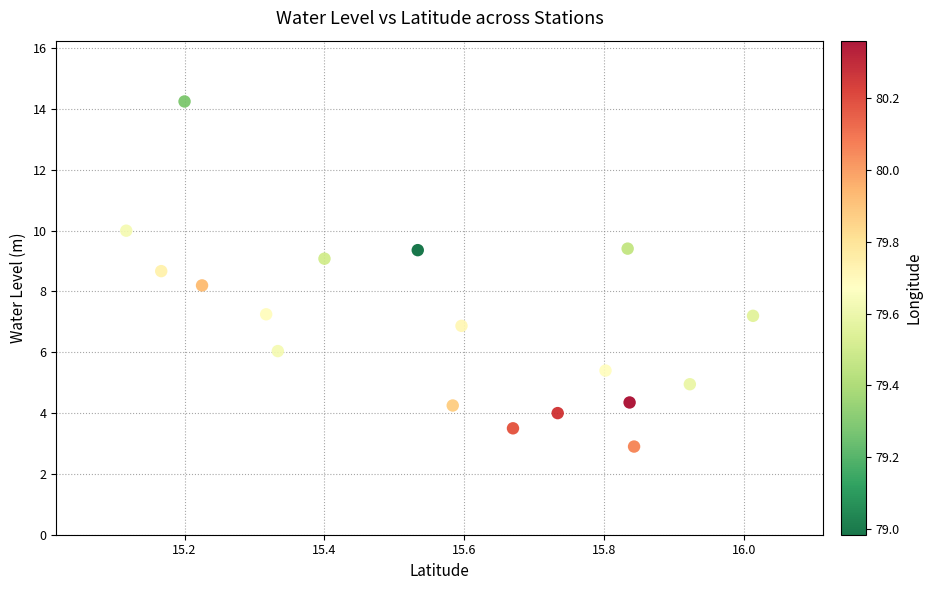

What Y value in the scatter plot is closest to 8?

8.2